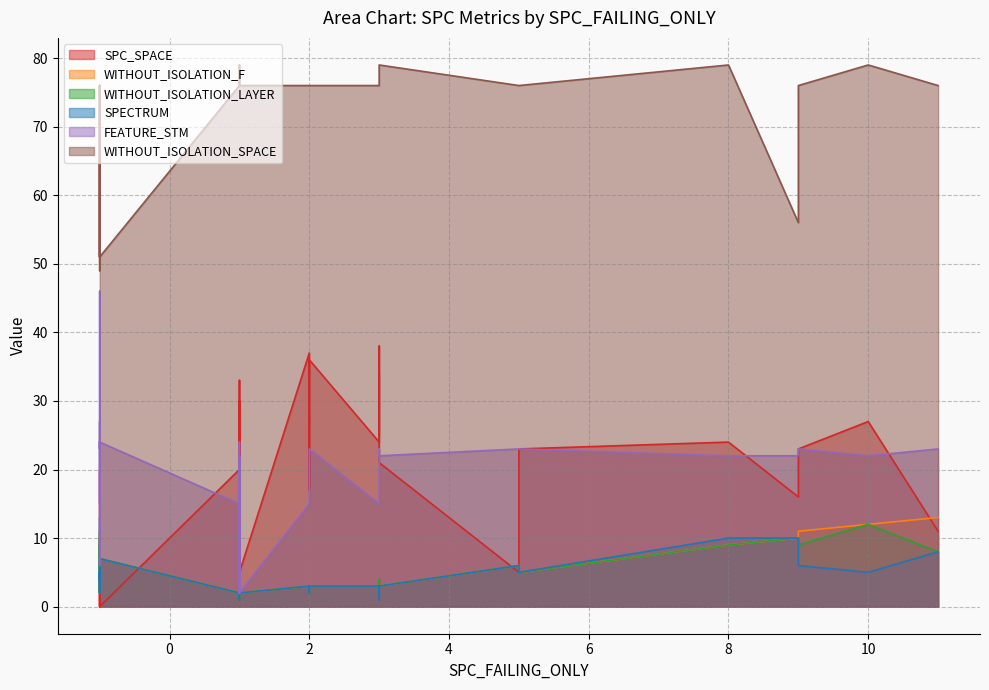

The value of WITHOUT_ISOLATION_F at 1 is 3. True or false?

True